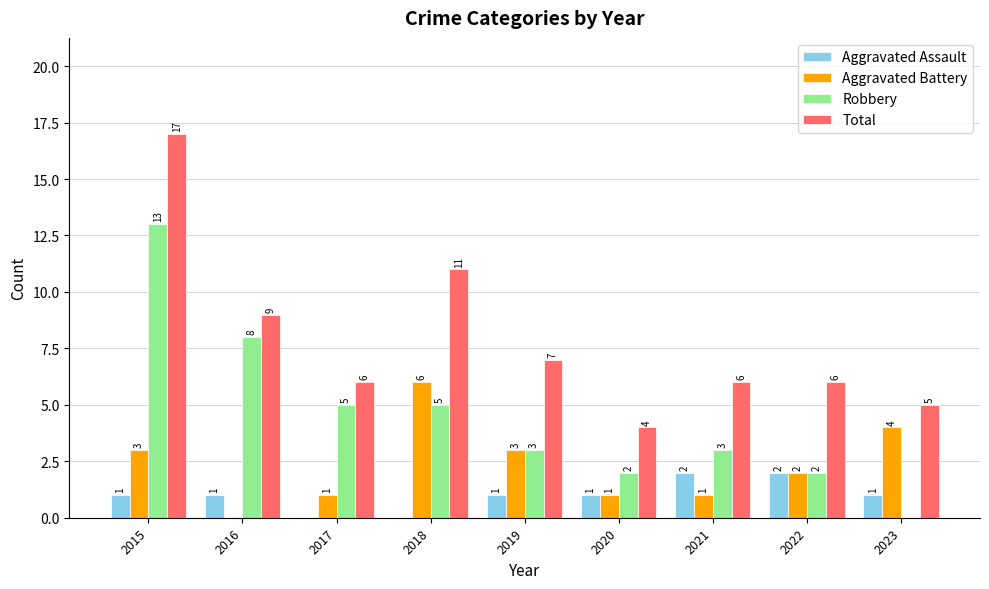

Is it true that Total equals 1 at 2023?

False